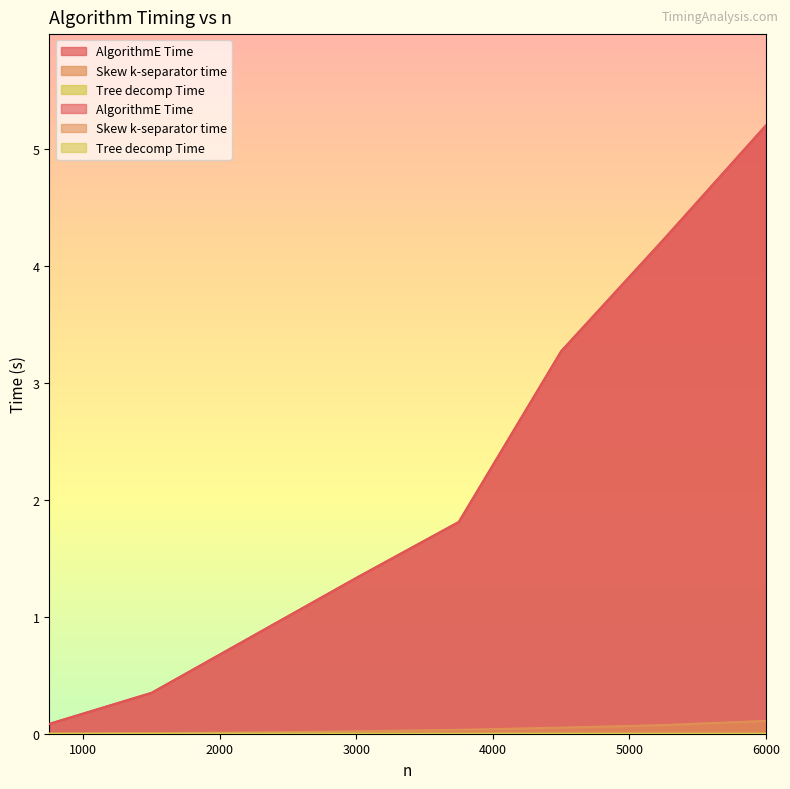

What is the difference between the highest and lowest values at 4500?

3.3